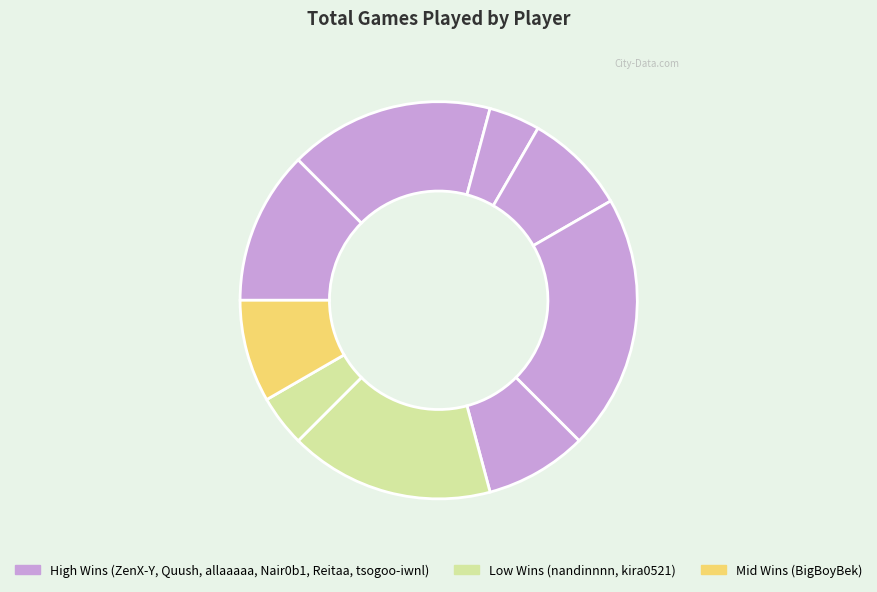

Rank the categories by value from lowest to highest.

allaaaaa, kira0521, nandinnnn, Nair0b1, BigBoyBek, ZenX-Y, Quush, Reitaa, tsogoo-iwnl